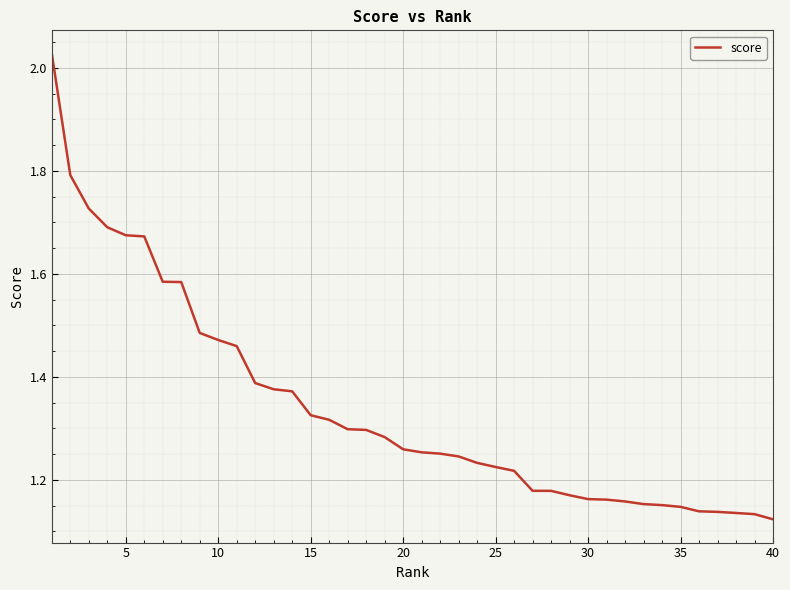

What is the difference between the maximum and minimum values?

0.9